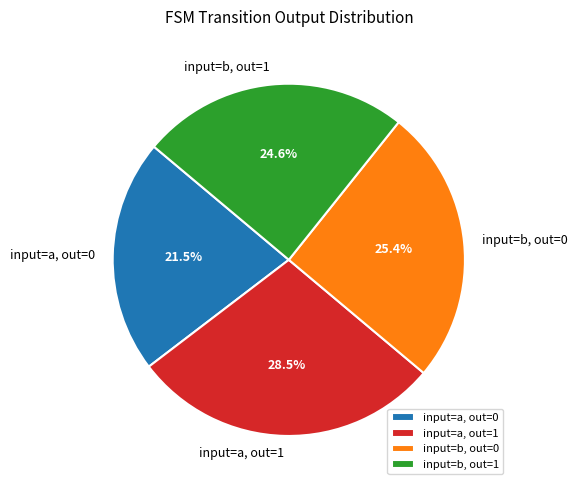

Which category has the smallest portion of the pie?

input=a, out=0